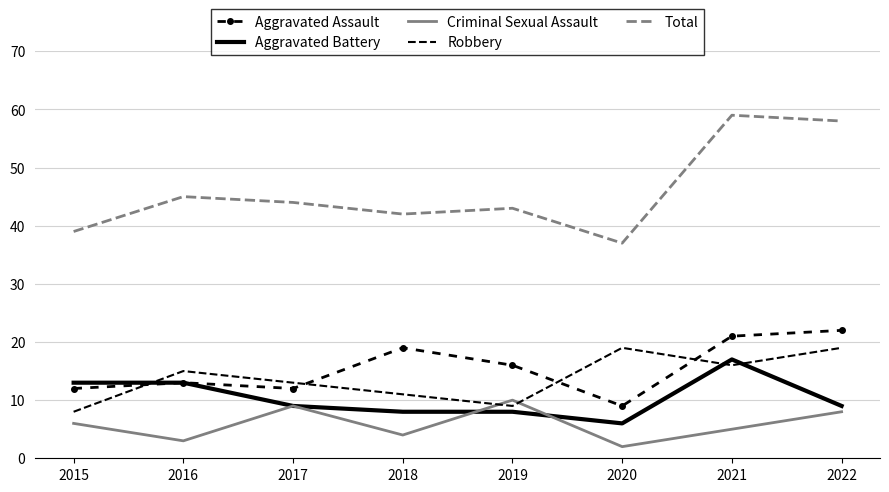

At 2018, list the series in order from smallest to largest.

Criminal Sexual Assault, Aggravated Battery, Robbery, Aggravated Assault, Total